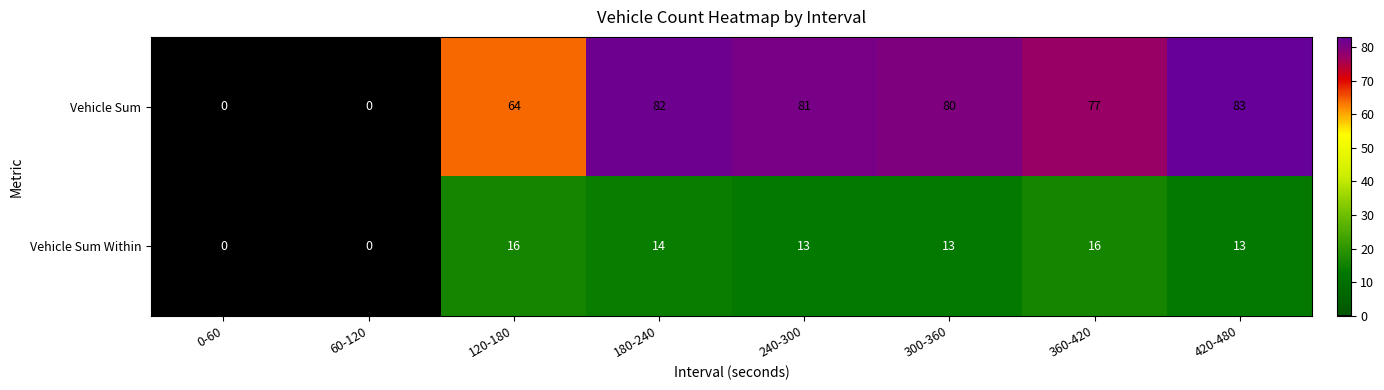

What is the difference between the second highest and minimum values in the Vehicle Sum Within series?

16